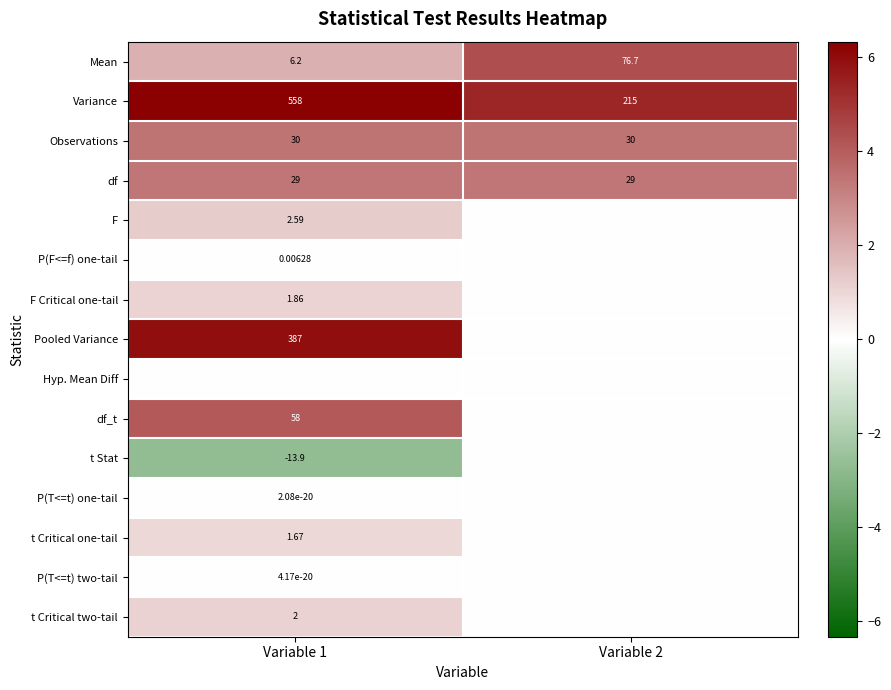

Is the value of df_t at Variable 1 greater than the value of P(T<=t) one-tail at Variable 1?

Yes